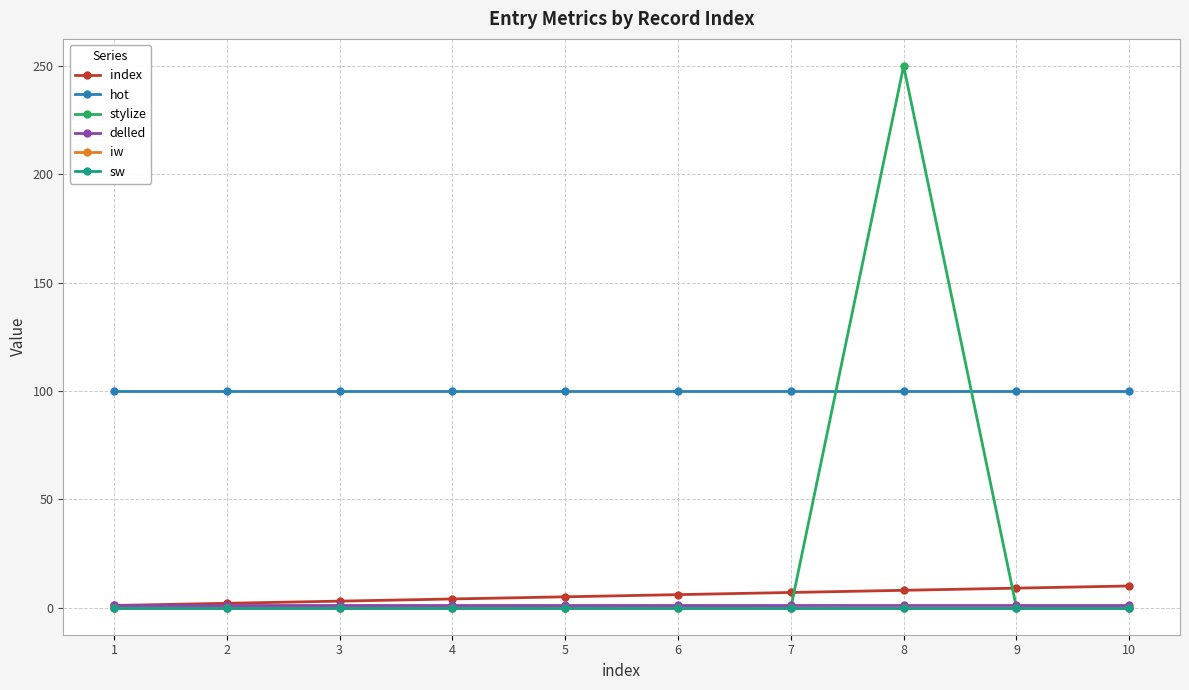

Does the chart have visible grid lines?

Yes